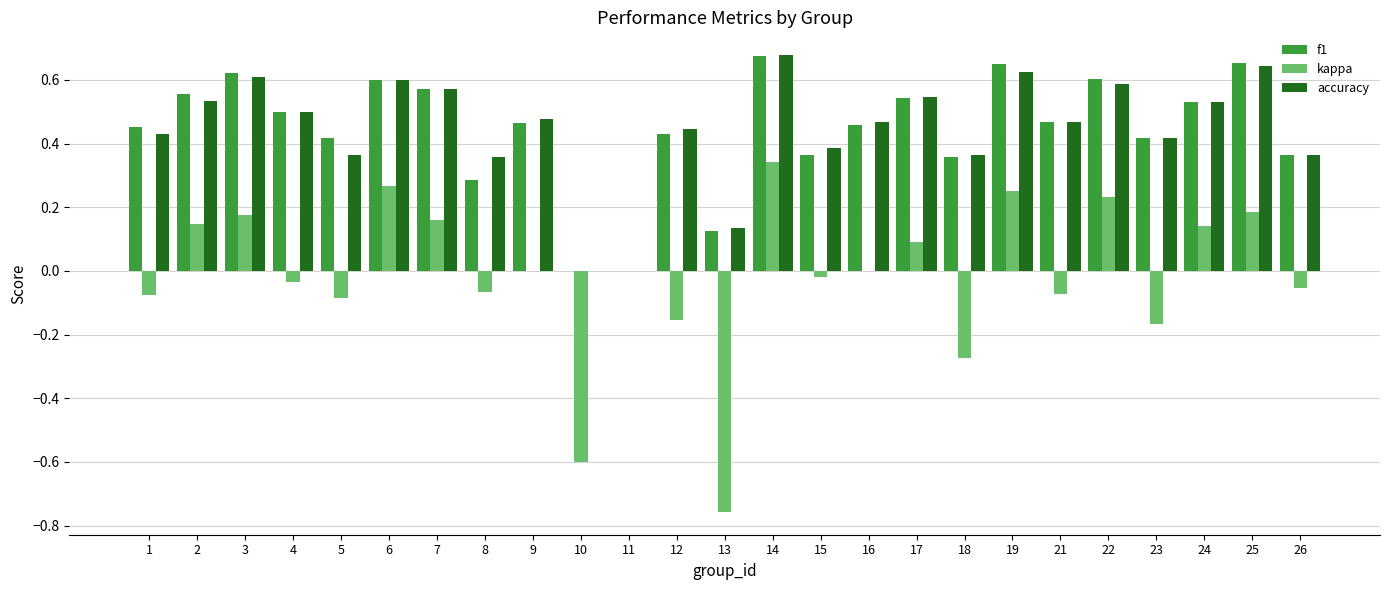

Is the value of f1 at 12 greater than the value of accuracy at 18?

Yes